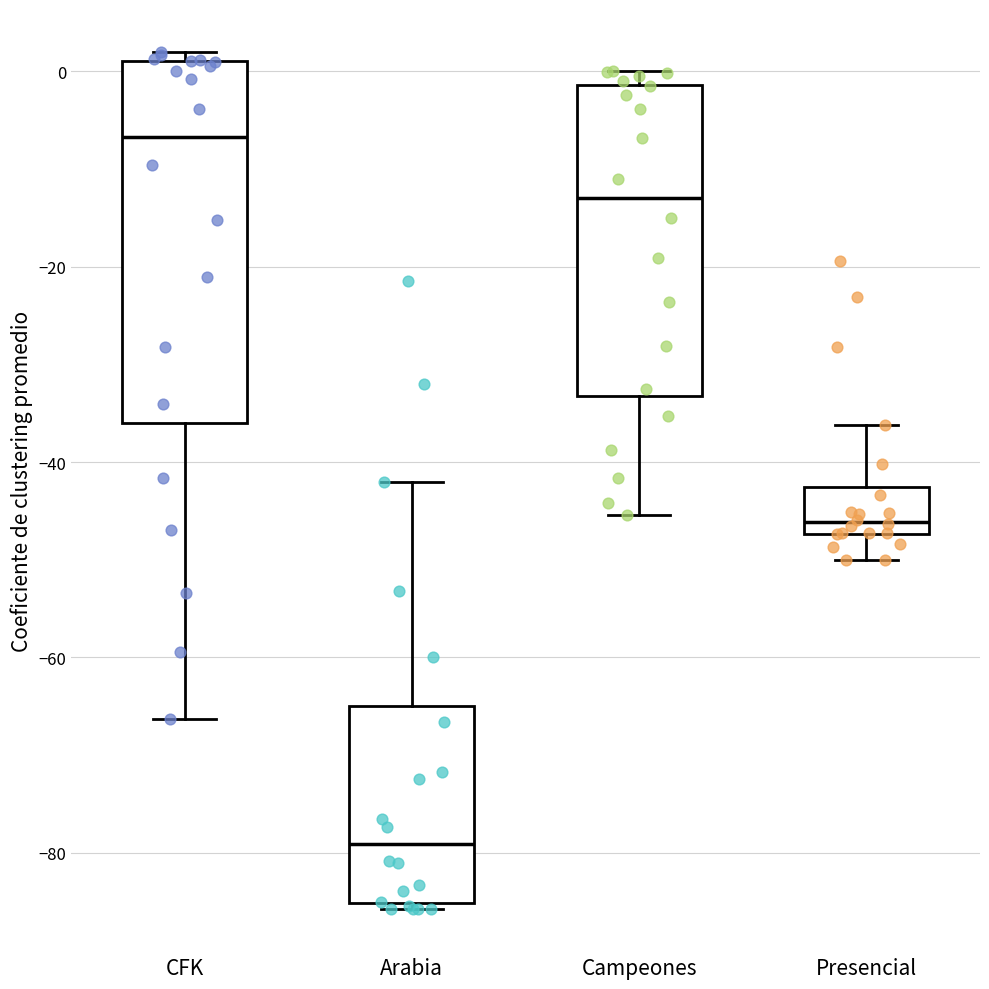

Where is the upper edge of the box for Arabia on the y-axis? The values are not printed on the chart, so give them approximately, as read against the axis.

-64